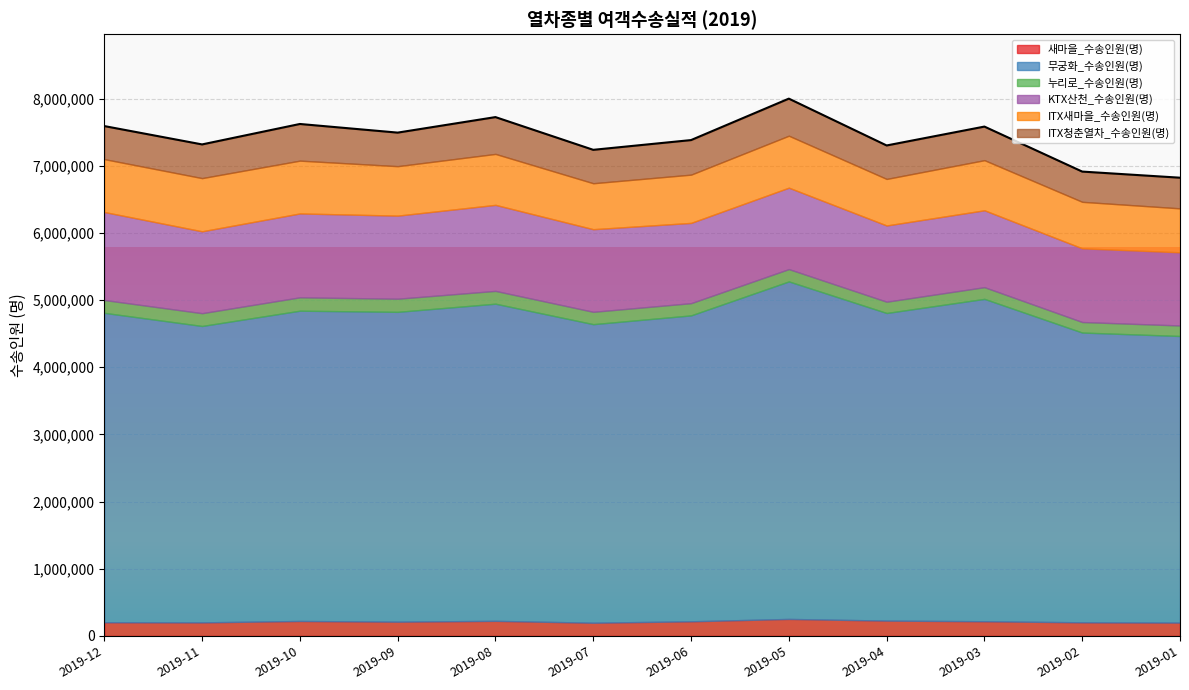

True or false: 무궁화_수송인원(명) and ITX새마을_수송인원(명) intersect in this chart.

False